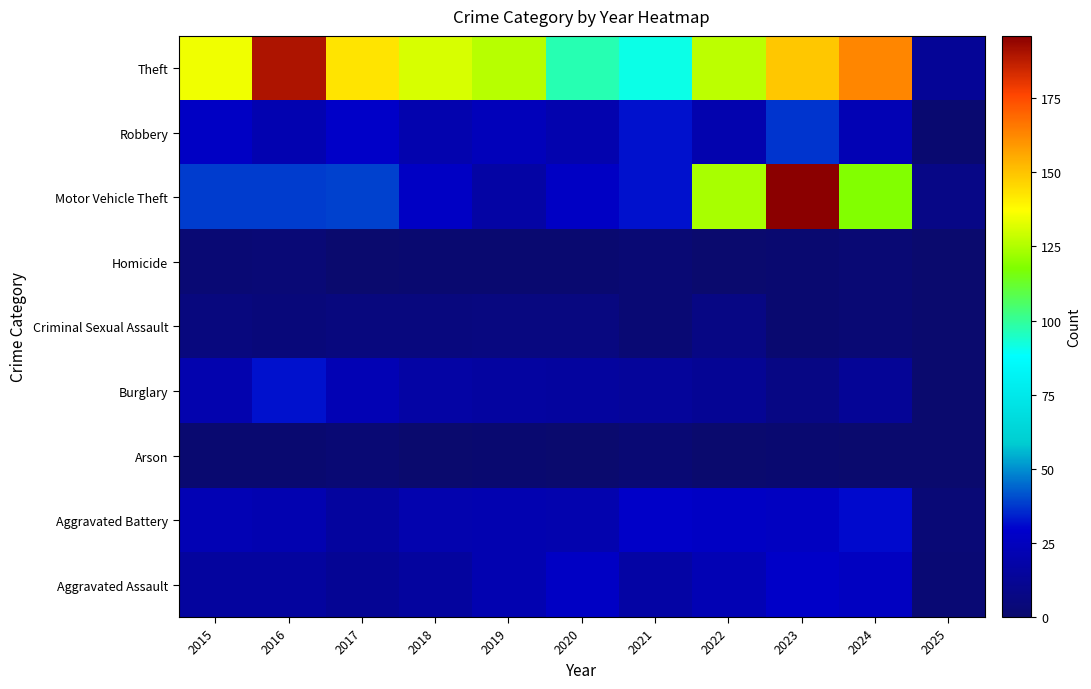

At how many categories does at least one series exceed 151?

3